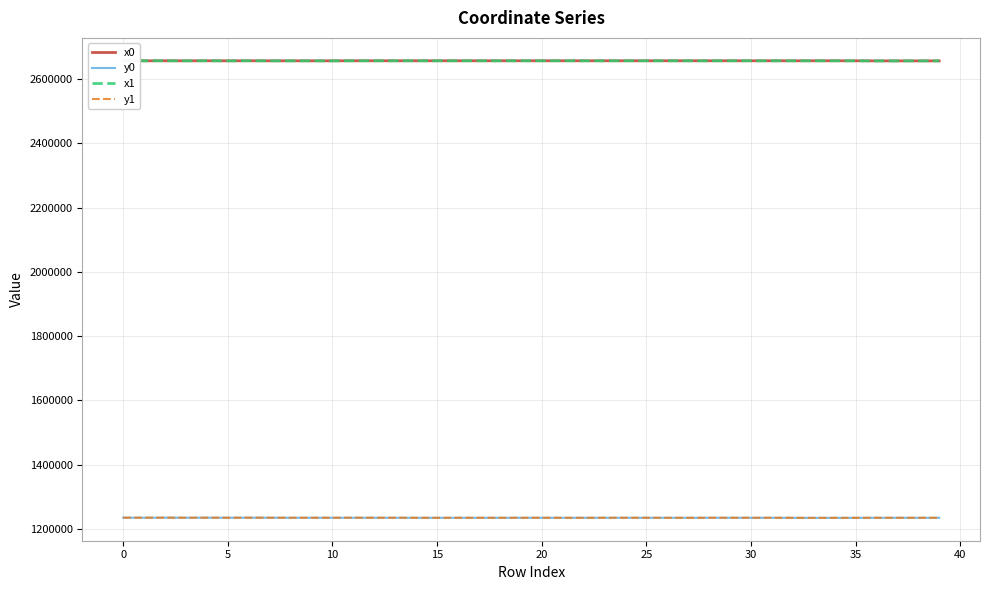

What is the lowest value of the x1 series?

2656403.2